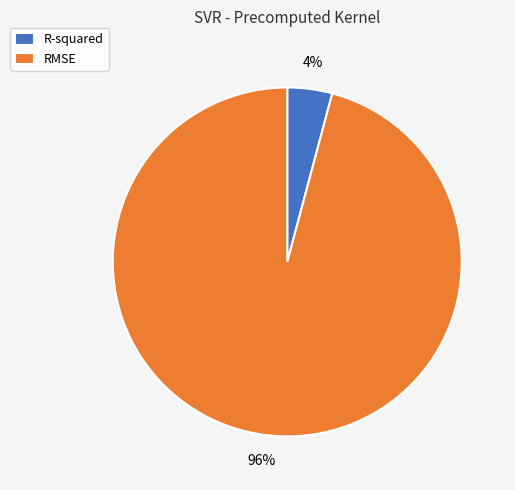

What is the largest slice in the pie chart?

RMSE